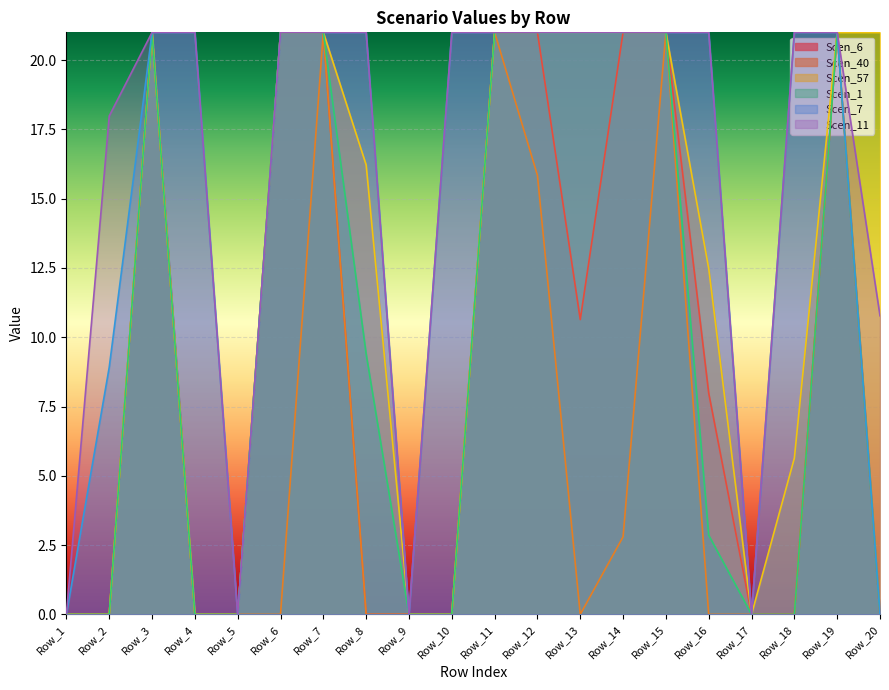

At how many categories does at least one series exceed 14?

16